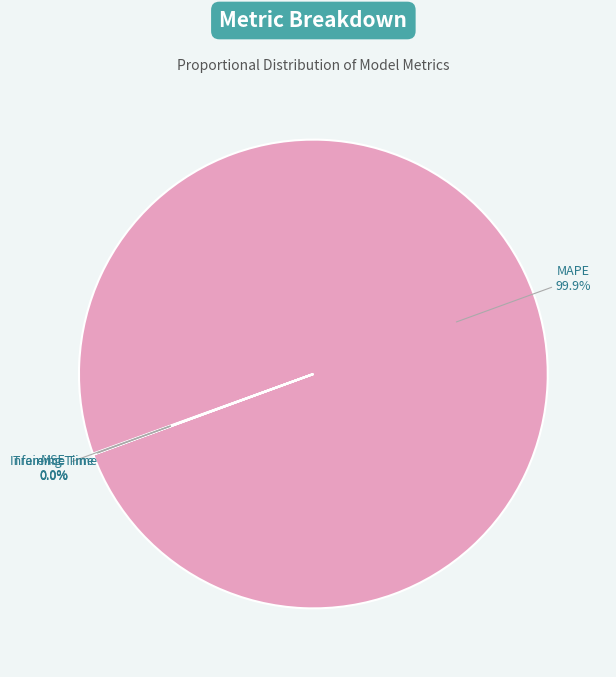

What portion of the pie excludes Training Time?

100.0%